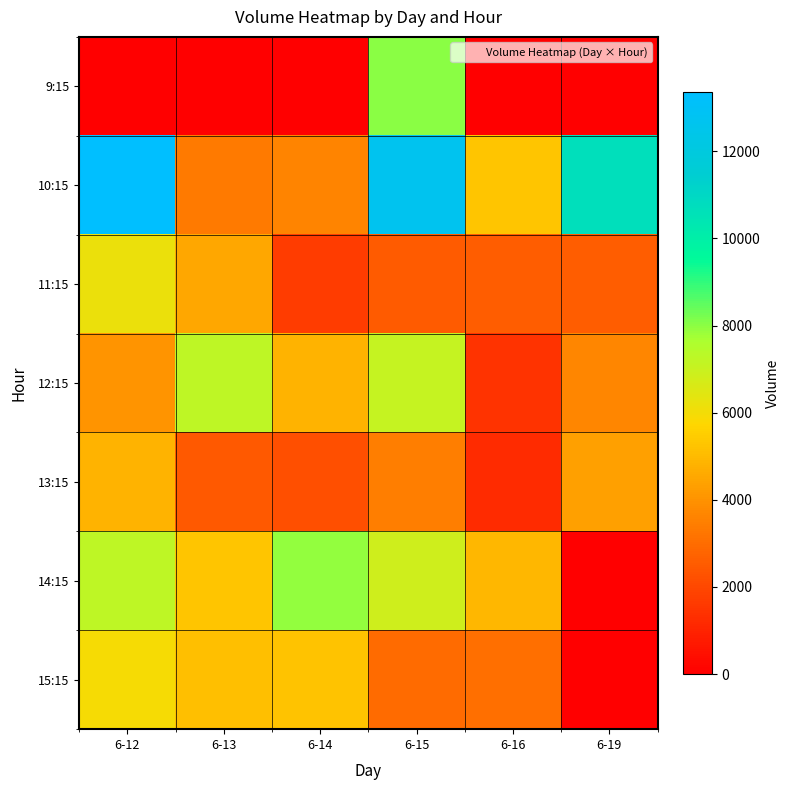

Rank the series by their maximum value, from highest to lowest.

10:15, 9:15, 14:15, 12:15, 11:15, 15:15, 13:15